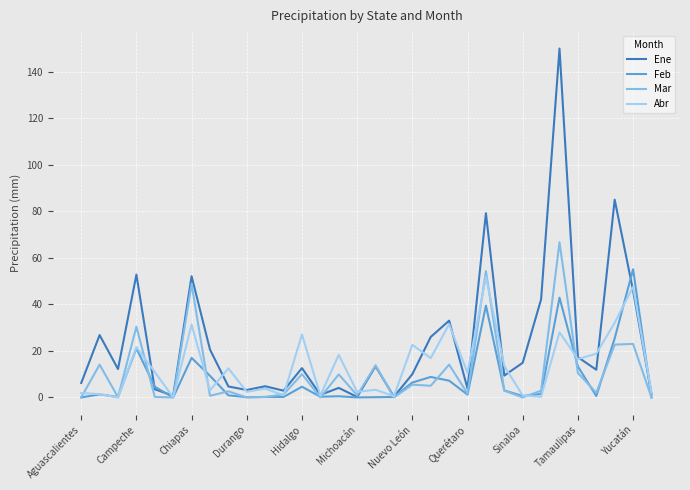

Which series has the largest total across all categories?

Ene